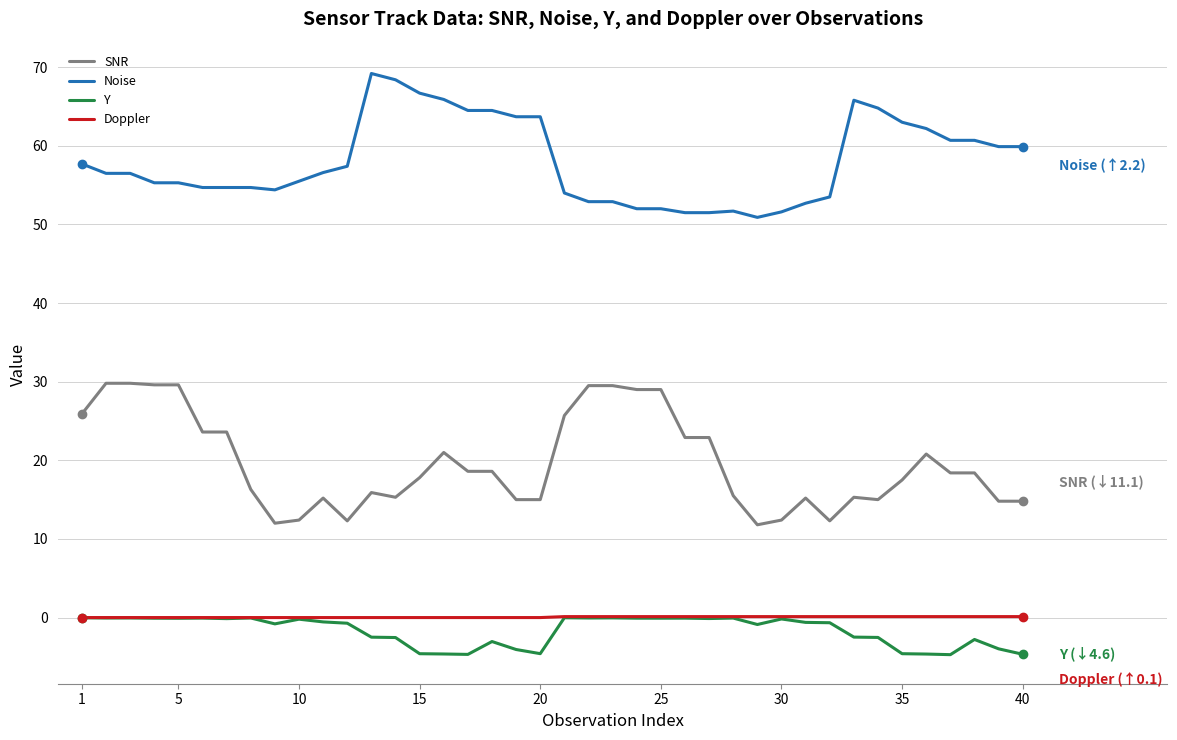

Which series has the largest total across all categories?

Noise